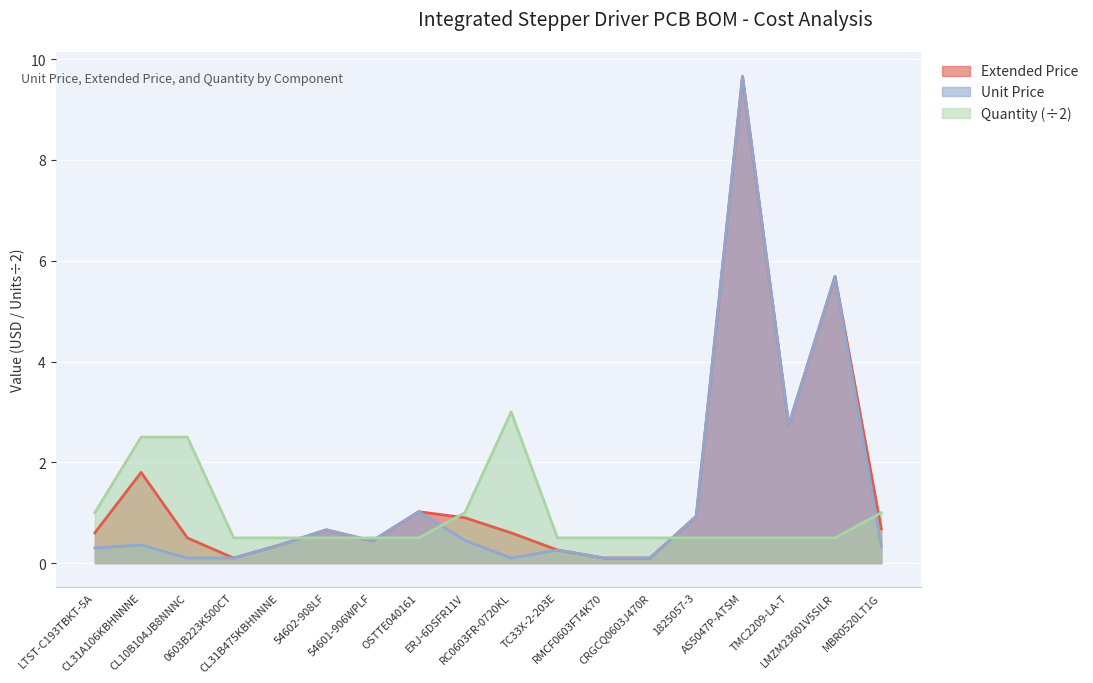

At which label does Quantity reach its peak?

RC0603FR-0720KL